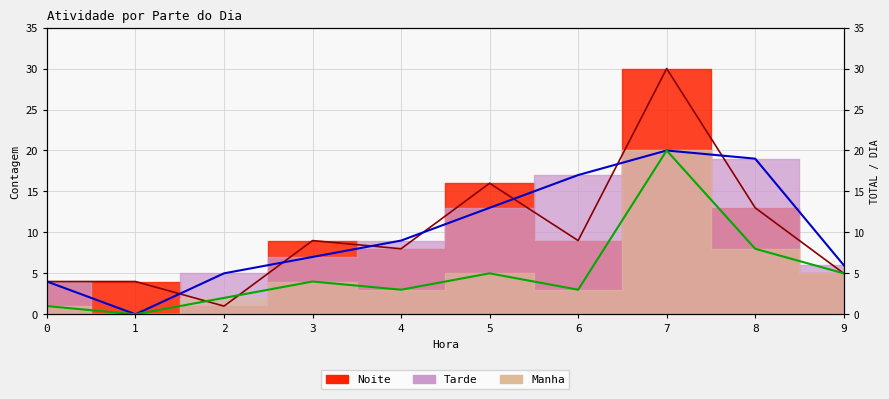

Reading left to right, what are all the values shown in this chart?

Manha: 1	0	2	4	3	5	3	20	8	5
Tarde: 4	0	5	7	9	13	17	20	19	6
Noite: 4	4	1	9	8	16	9	30	13	5